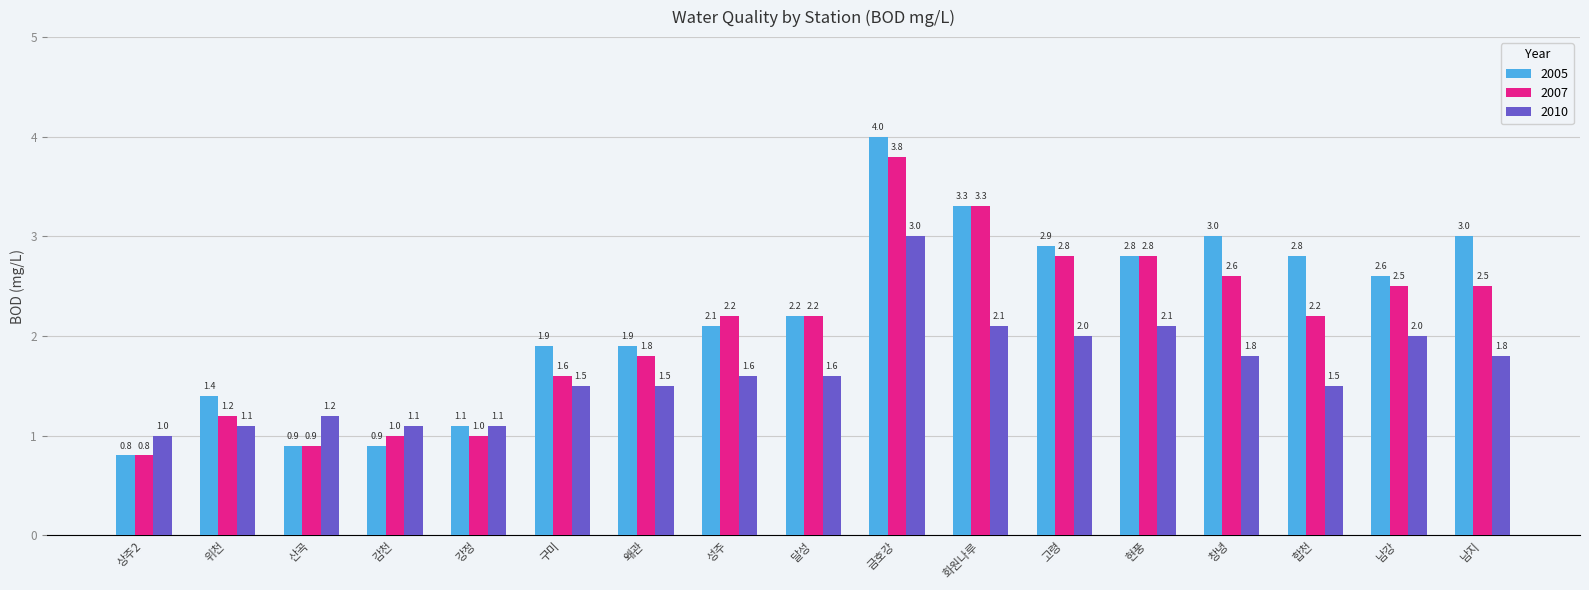

How many series are shown in this chart?

3